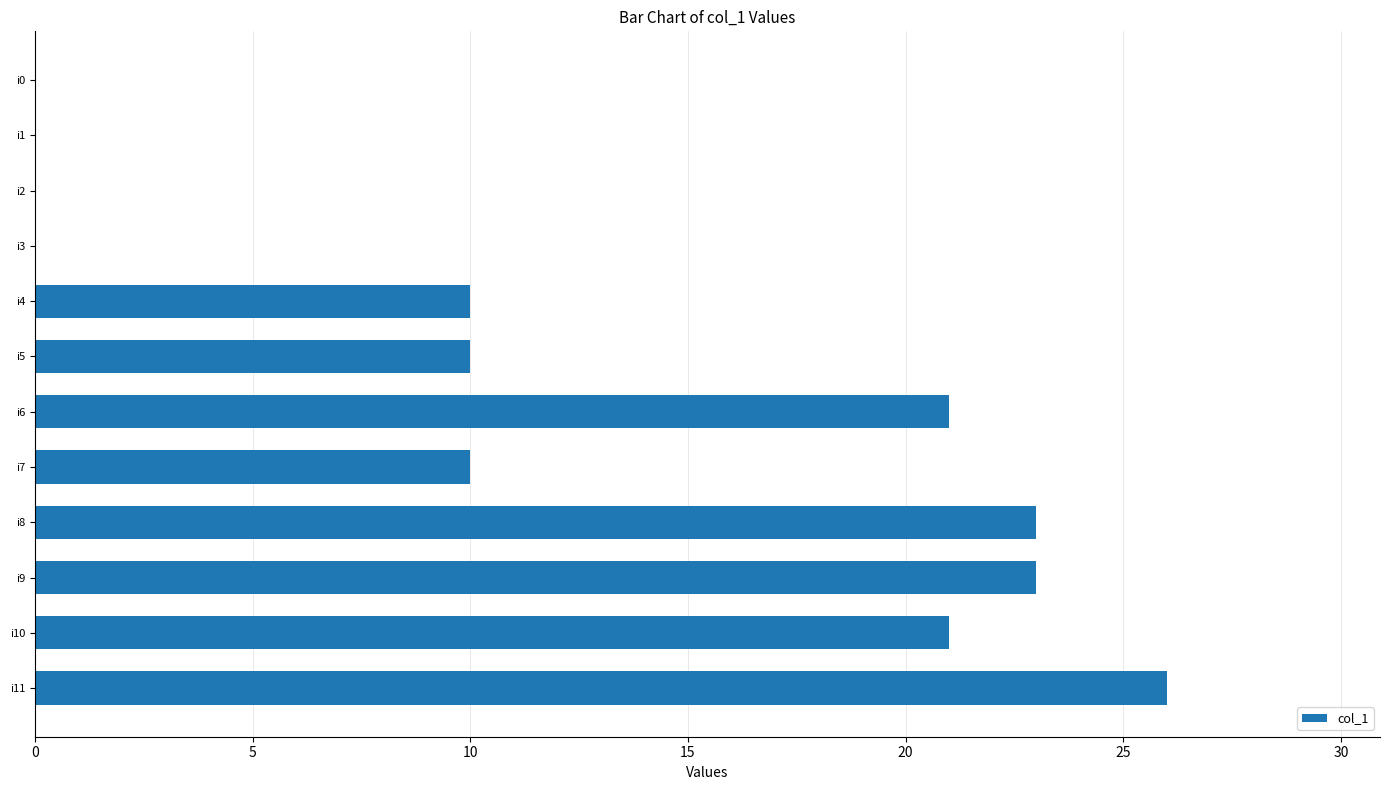

True or false: the data shows 28 at i10.

False